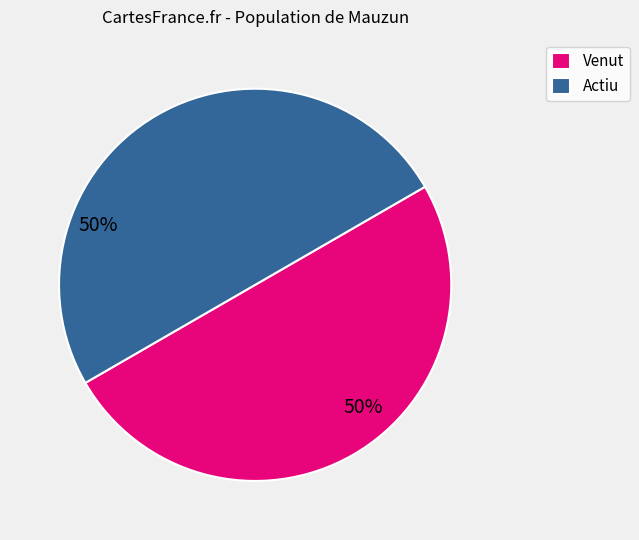

Combined, do Actiu and Venut account for over 50%?

Yes